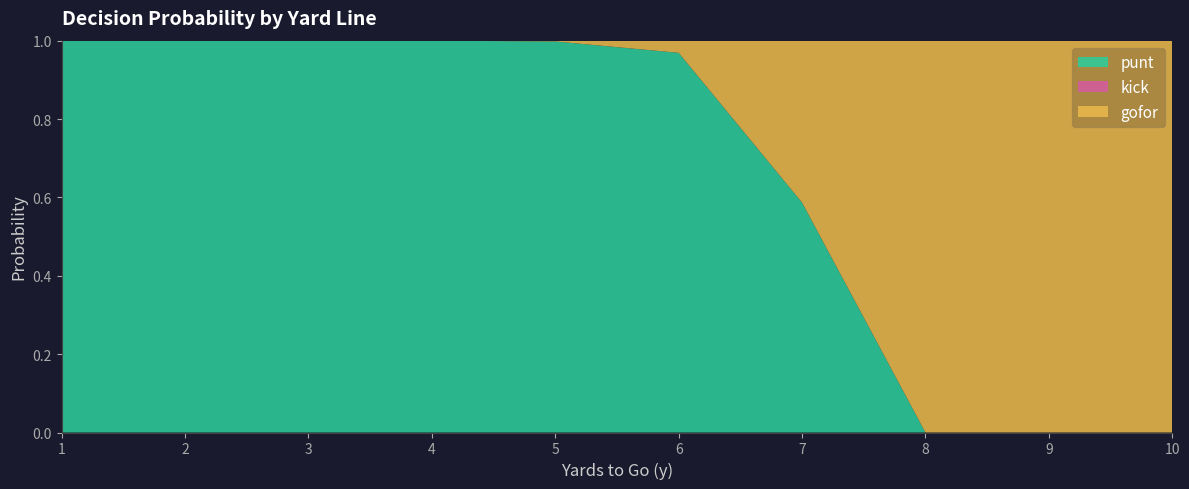

True or false: punt has a value of 1.0 at 5.

True